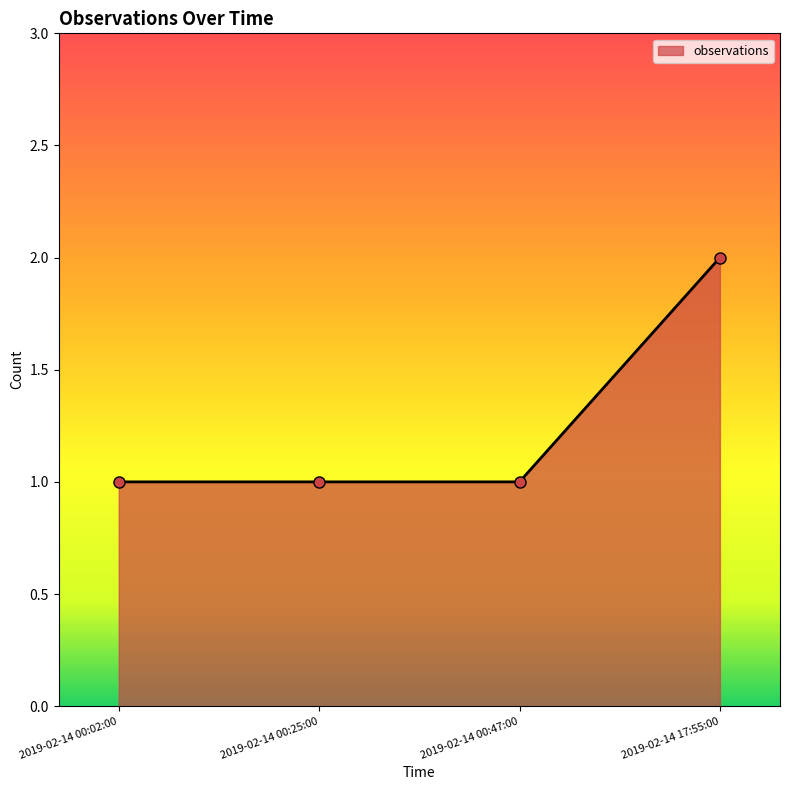

Between 2019-02-14 17:55:00 and 2019-02-14 00:47:00, which is larger?

2019-02-14 17:55:00